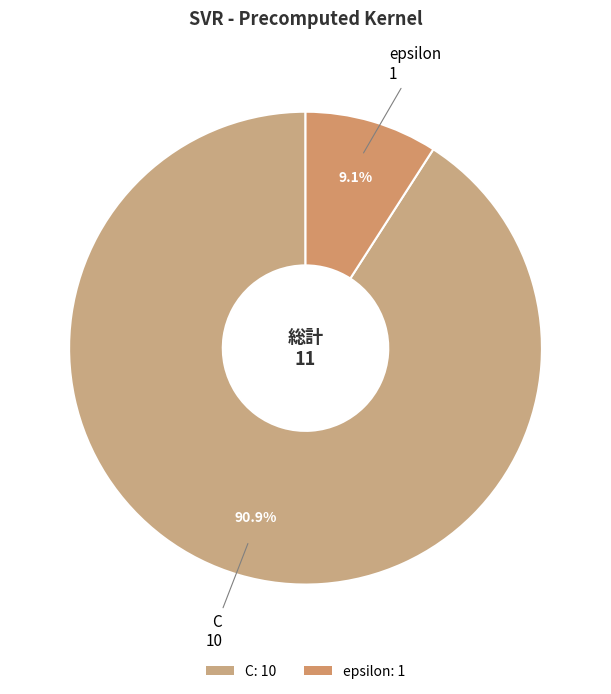

What percentage is the epsilon slice, to the nearest percent?

9%